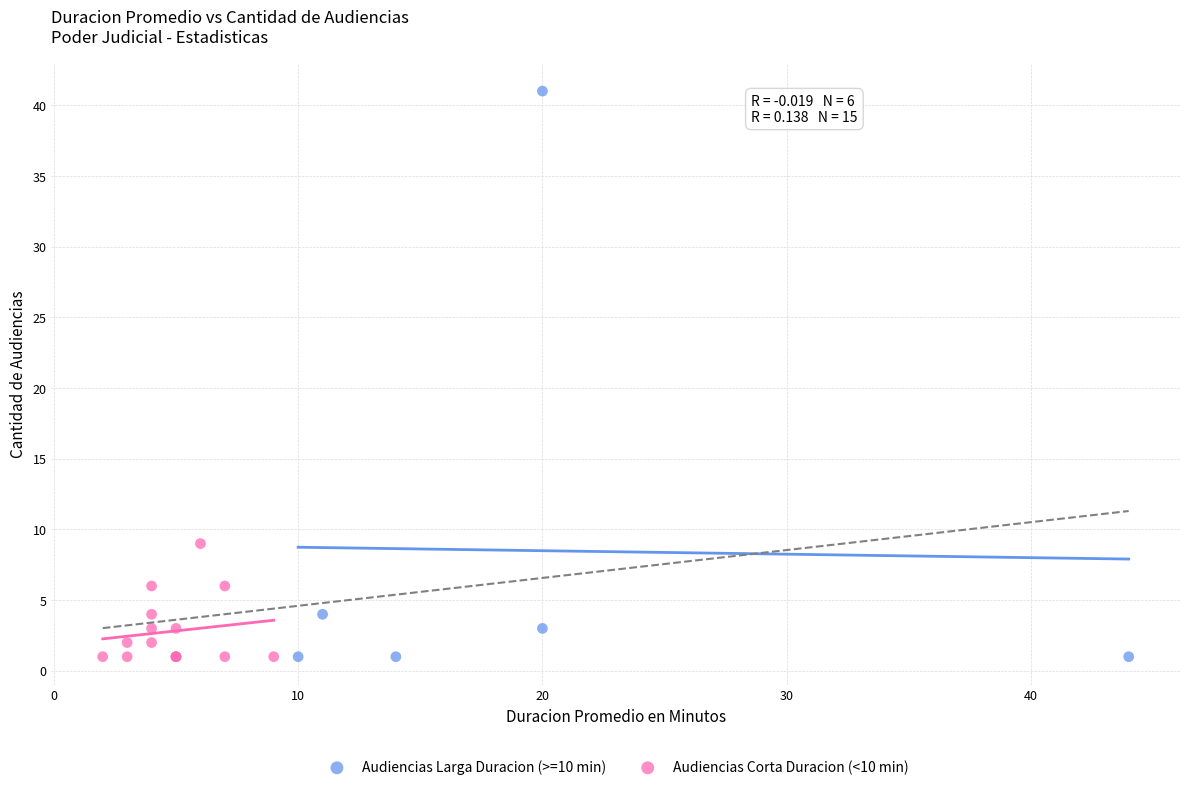

Which series contains the highest Y value?

Audiencias Larga Duracion (>=10 min)